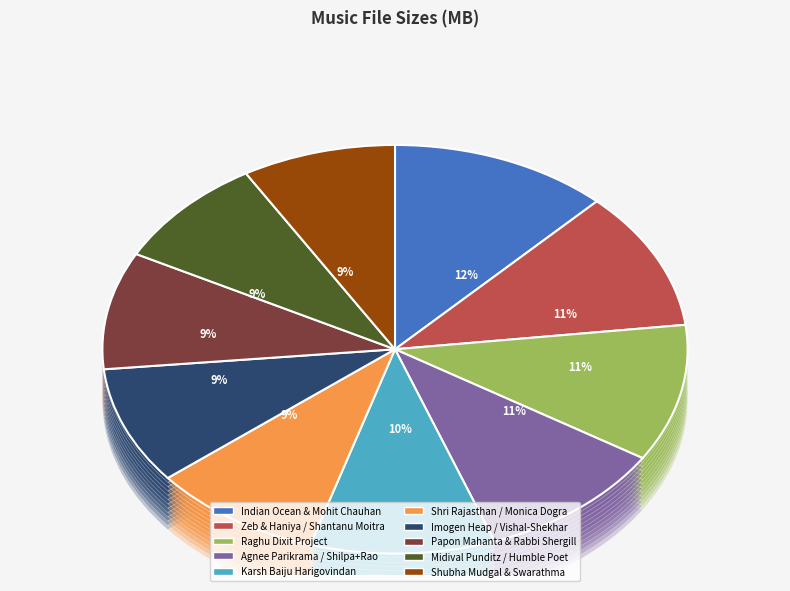

Between Shubha_Mudgal_Swarathma and Karsh_Baiju_Harigovindan, which is larger?

Karsh_Baiju_Harigovindan